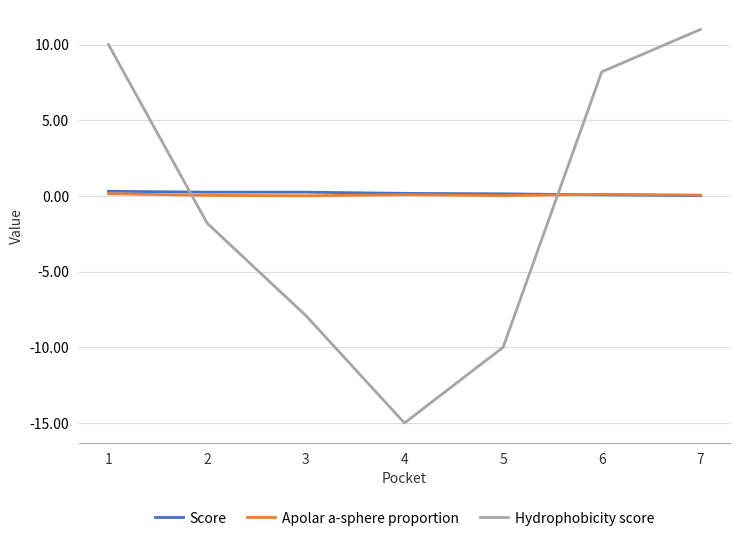

True or false: Score and Hydrophobicity score intersect in this chart.

True